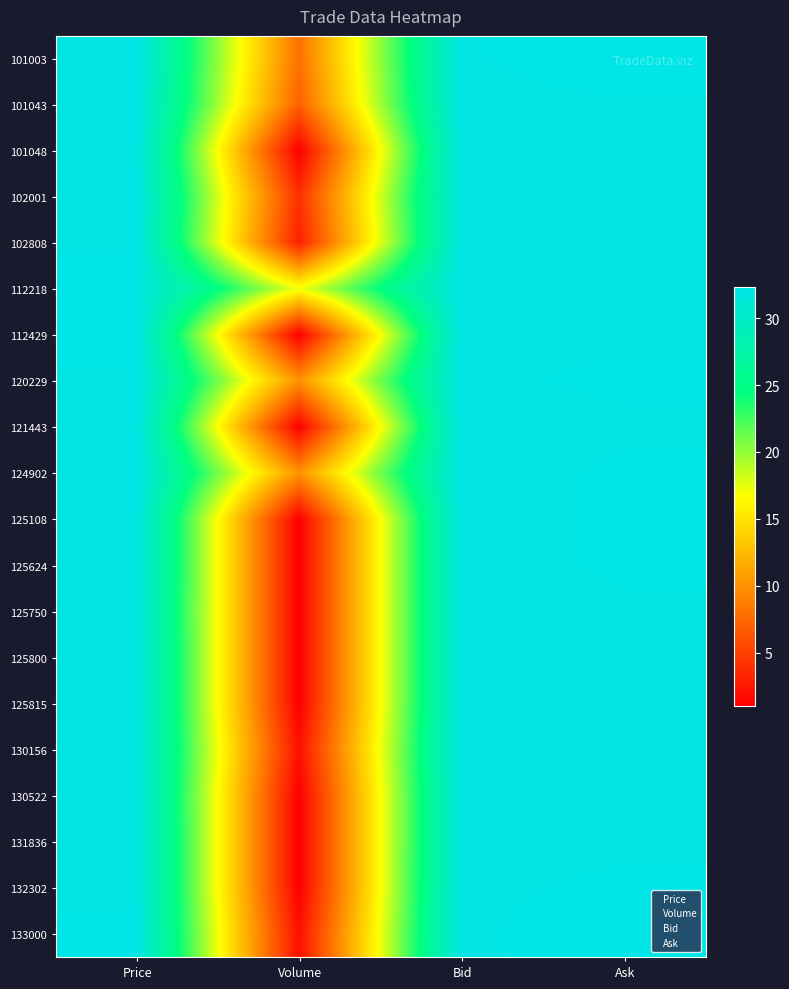

Where does the 131836 series first go above 32?

Price